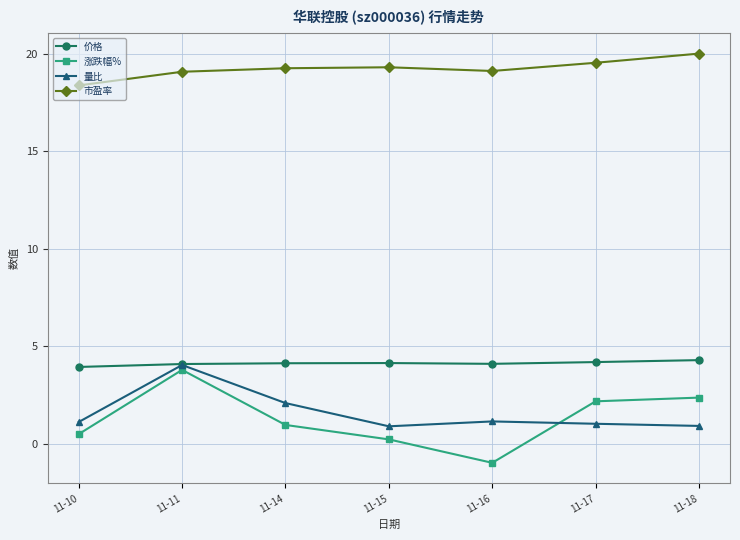

True or false: 市盈率 and 价格 intersect in this chart.

False